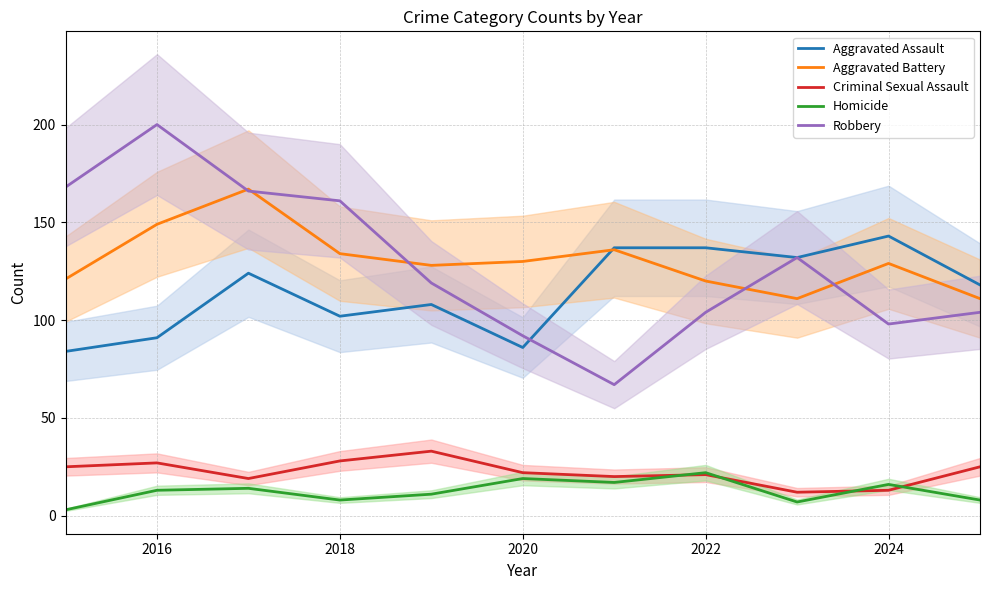

How many values in the Aggravated Battery series are below 129?

5